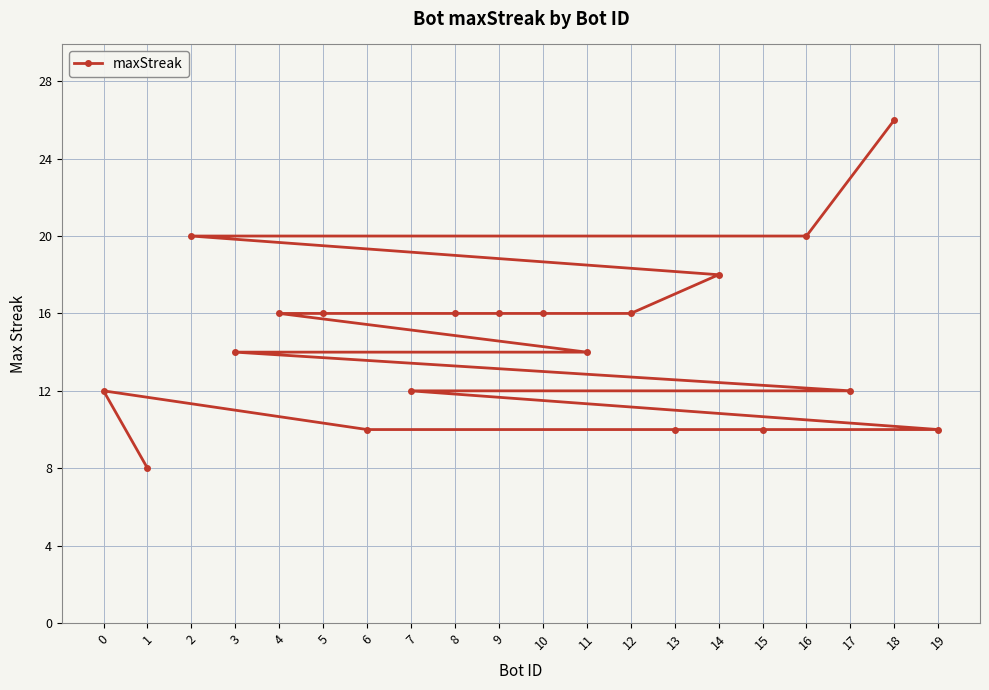

What is the sum of all values?

292